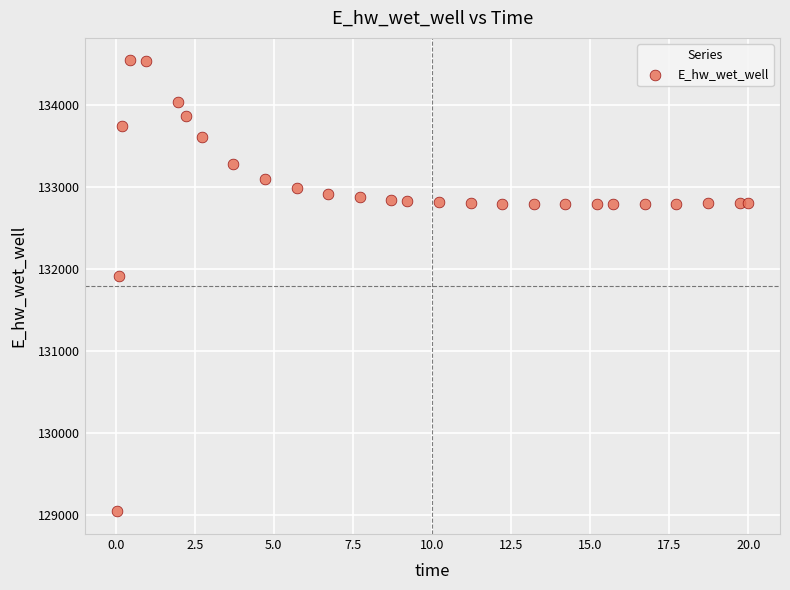

What is the range of Y values (max minus min)?

5508.0